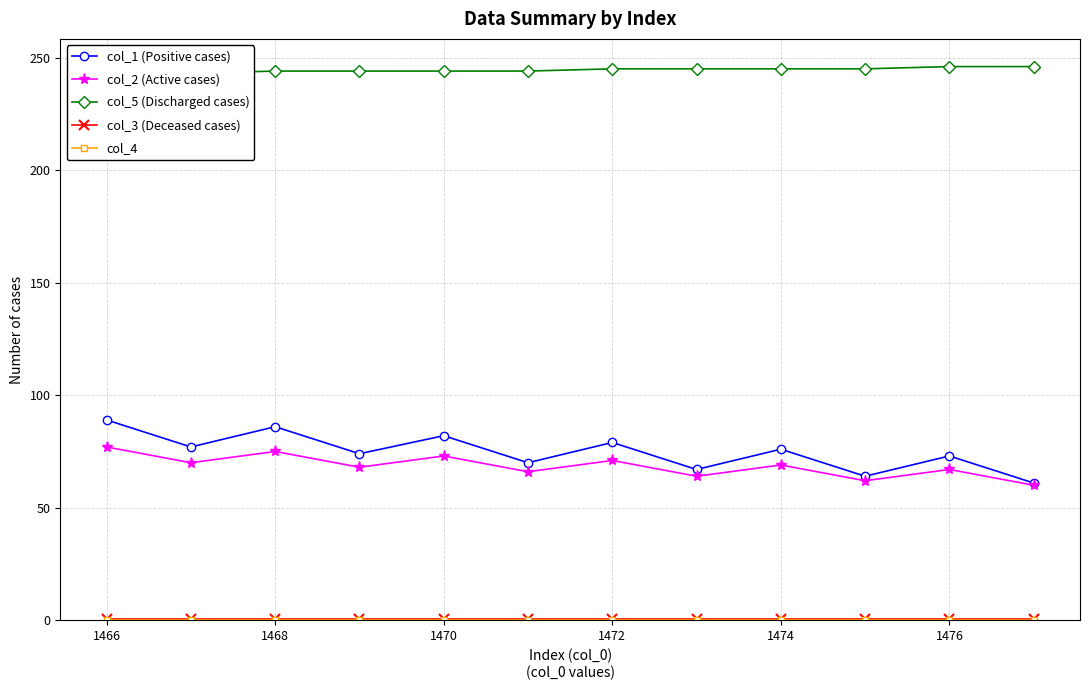

The col_1 (Positive cases) series shows 82.0 at 1470. True or false?

True